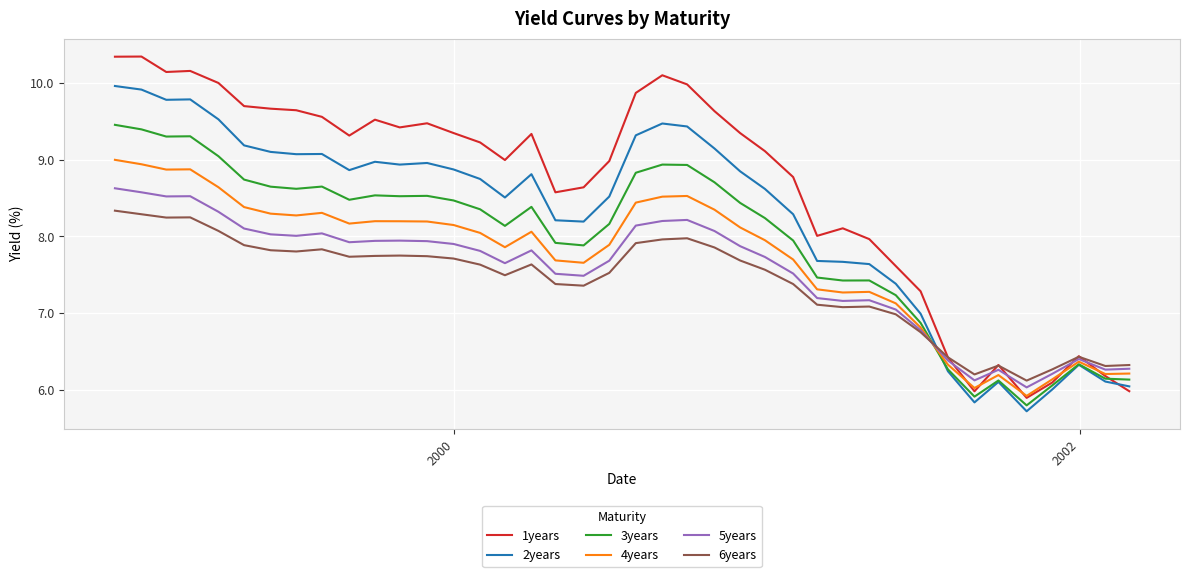

What is the lowest value of the 3years series?

5.8